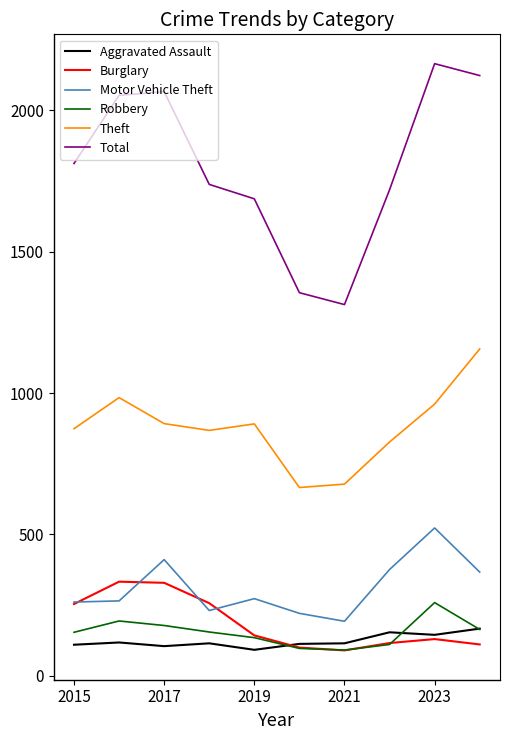

Which series has the largest total across all categories?

Total